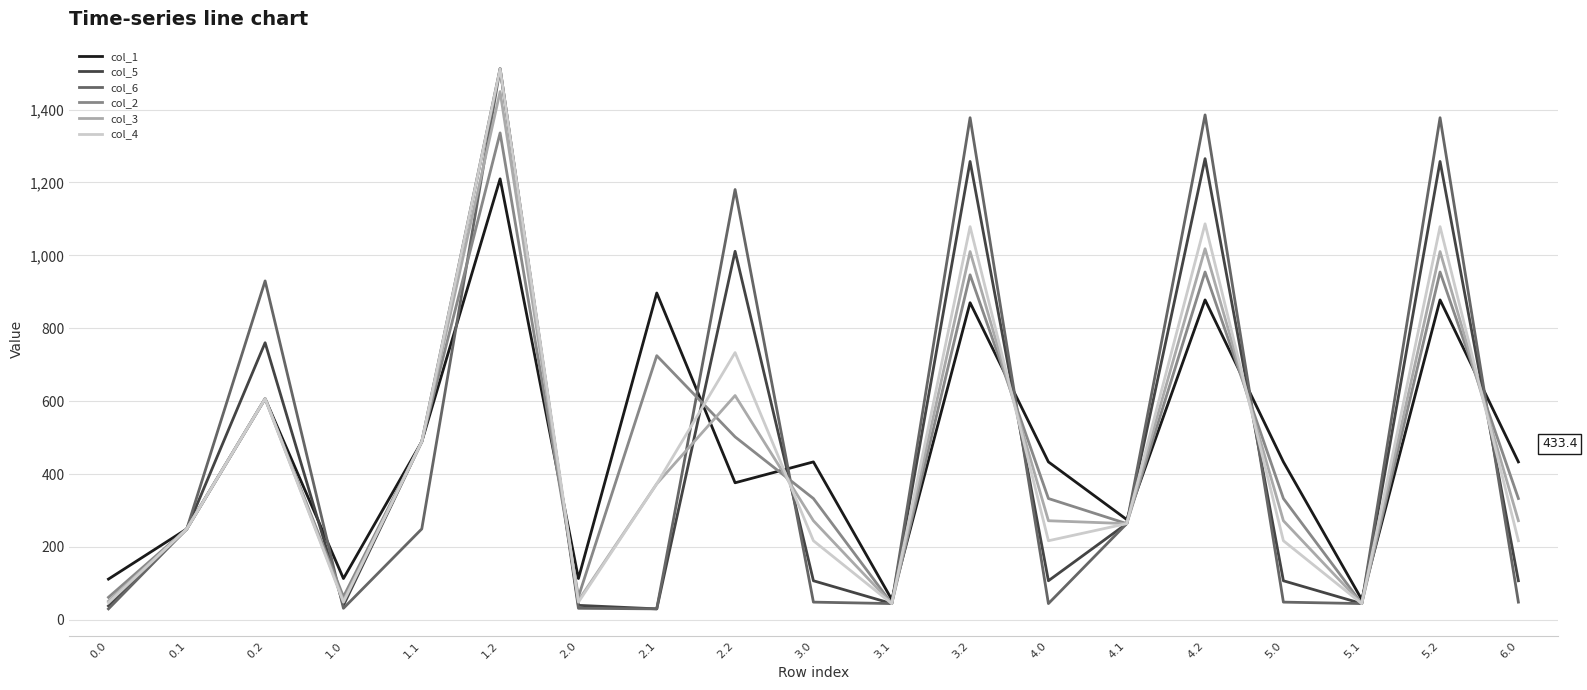

Is the value of col_1 at 4.2 greater than the value of col_6 at 5.0?

Yes